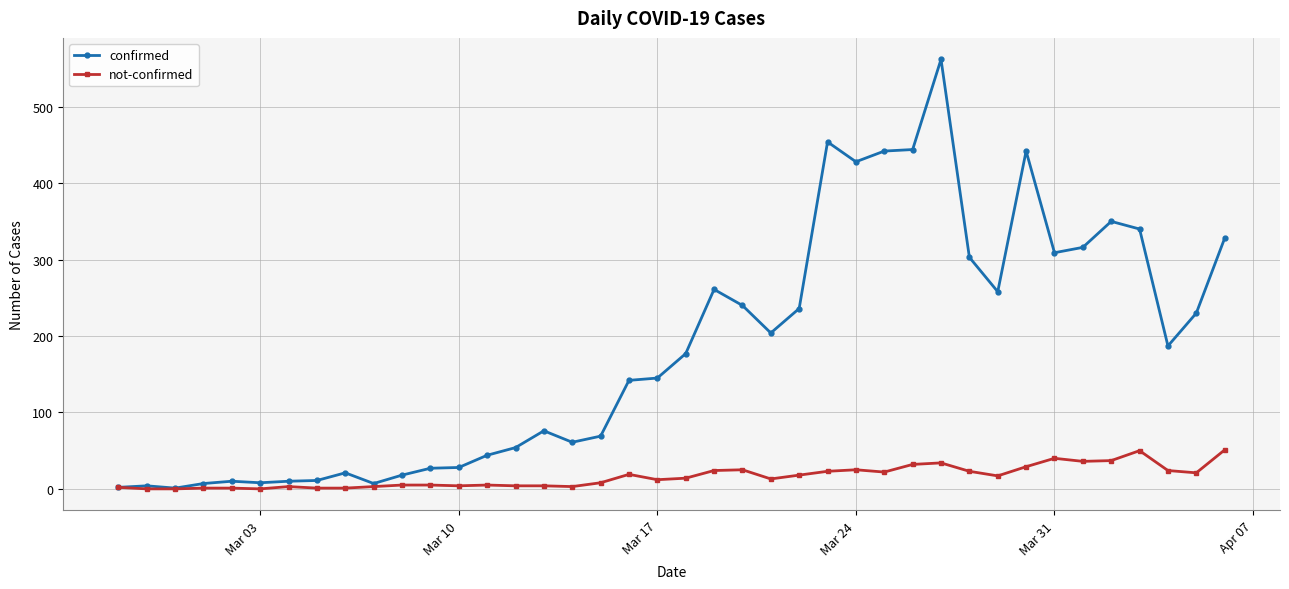

What is the difference between the maximum and minimum values in the not-confirmed series?

51